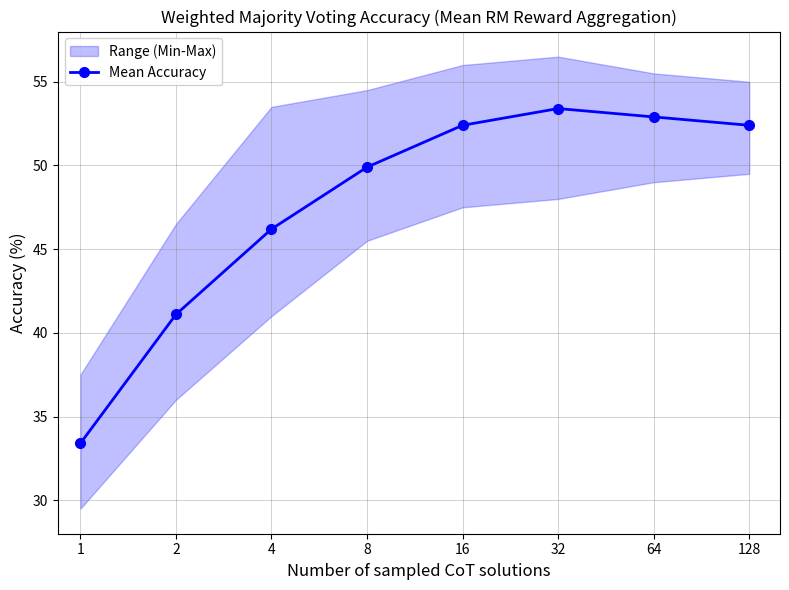

What is the difference between the maximum and minimum values?

20.0